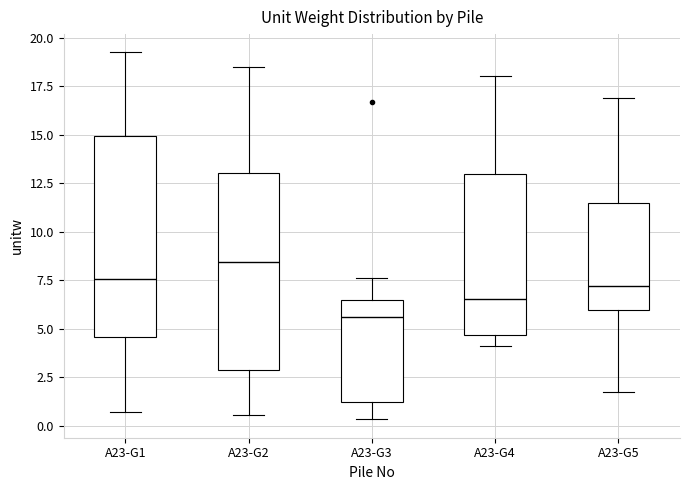

Reading left to right, read every box against the y-axis: the position of its median line, the range the box covers, and the ends of its whiskers. The values are not printed on the chart, so give them approximately, as read against the axis.

A23-G1: median 7.5, box 4.5 to 15.0, whiskers 0.5 to 19.0
A23-G2: median 8.5, box 3.0 to 13.0, whiskers 0.5 to 18.5
A23-G3: median 5.5, box 1.0 to 6.5, whiskers 0.5 to 7.5
A23-G4: median 6.5, box 4.5 to 13.0, whiskers 4.0 to 18.0
A23-G5: median 7.0, box 6.0 to 11.5, whiskers 1.5 to 17.0